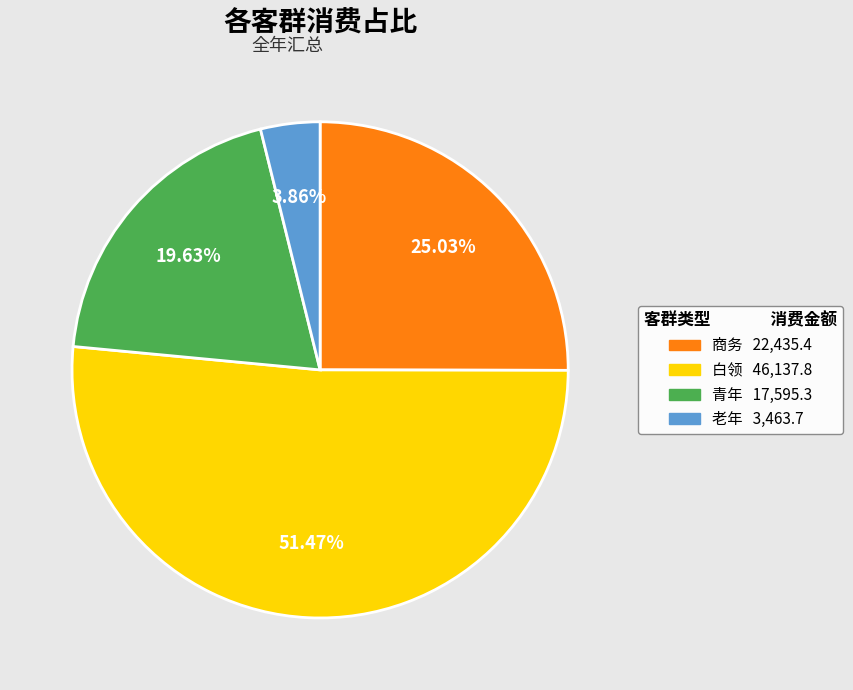

Does any single category account for the majority?

Yes